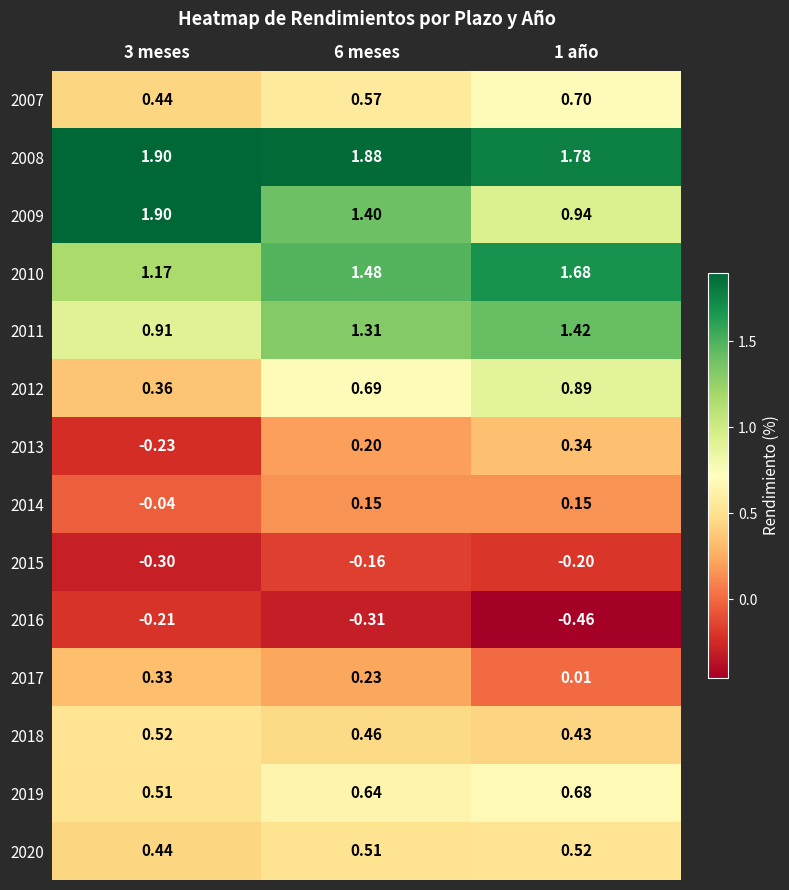

Is the value of 2015 at 6 meses greater than the value of 2010 at 6 meses?

No